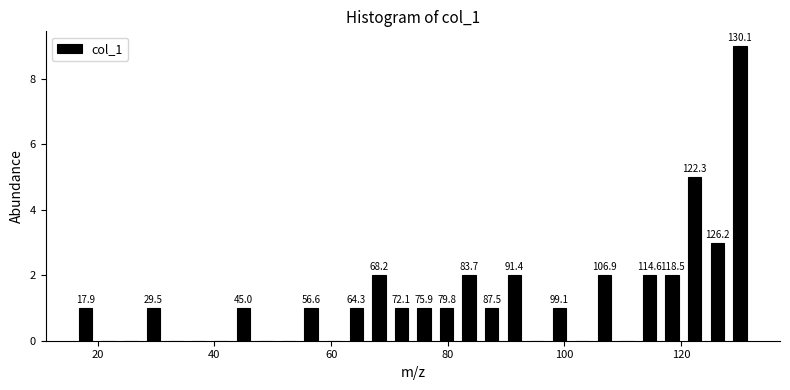

Around what value on the x-axis is the tallest bar? Give the approximate position of its centre, as read against the axis.

130